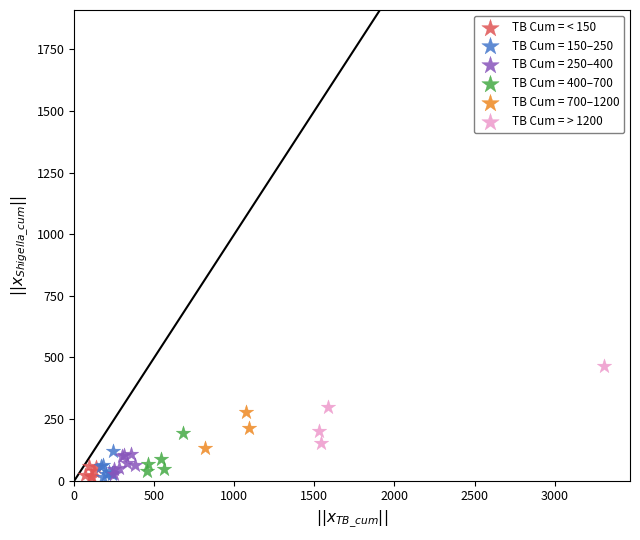

Which series has the largest Y range (max minus min)?

TB Cum = > 1200